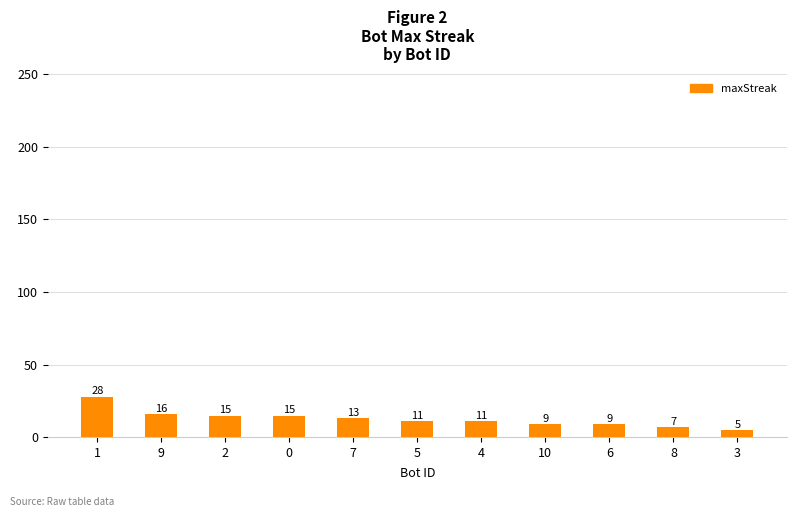

Is it true that the value at 2 is 15?

True